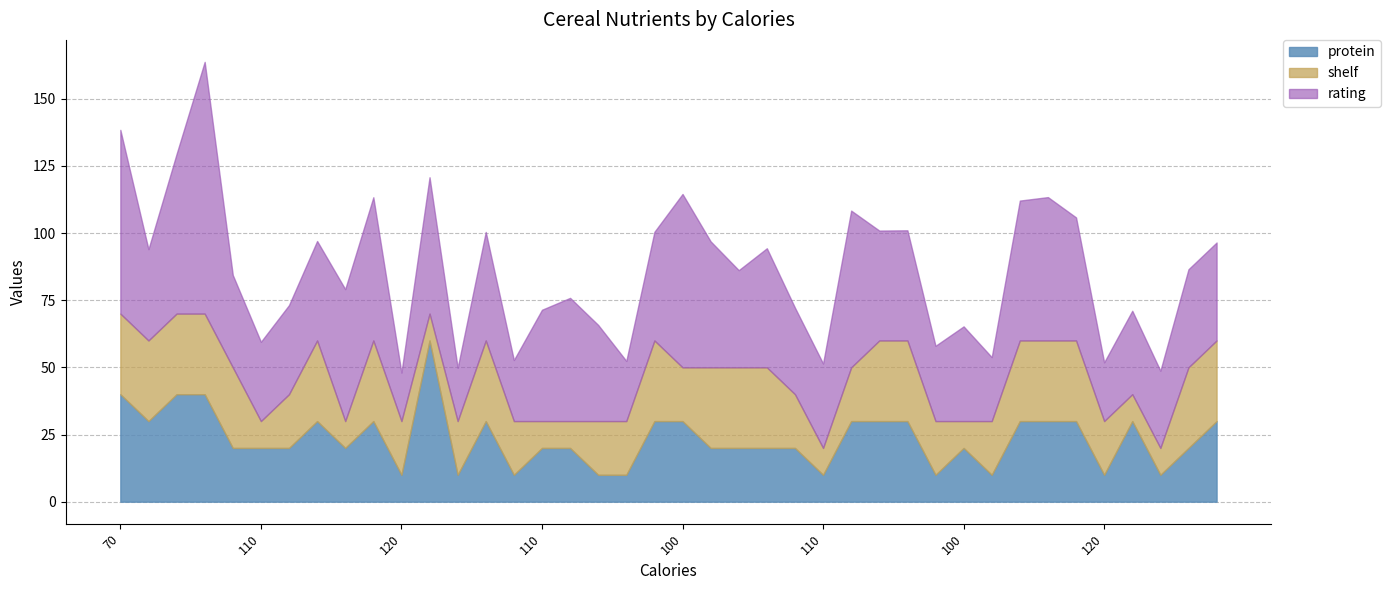

Reading right to left, list all the values displayed in this chart.

protein: 140=3.0	110=2.0	110=1.0	110=3.0	120=1.0	120=3.0	110=3.0	100=3.0	110=1.0	100=2.0	110=1.0	120=3.0	120=3.0	100=3.0	110=1.0	110=2.0	100=2.0	100=2.0	110=2.0	100=3.0	110=3.0	110=1.0	110=1.0	100=2.0	110=2.0	110=1.0	110=3.0	120=1.0	110=6.0	120=1.0	90=3.0	90=2.0	130=3.0	110=2.0	110=2.0	110=2.0	50=4.0	70=4.0	120=3.0	70=4.0
shelf: 140=3.0	110=3.0	110=1.0	110=1.0	120=2.0	120=3.0	110=3.0	100=3.0	110=2.0	100=1.0	110=2.0	120=3.0	120=3.0	100=2.0	110=1.0	110=2.0	100=3.0	100=3.0	110=3.0	100=2.0	110=3.0	110=2.0	110=2.0	100=1.0	110=1.0	110=2.0	110=3.0	120=2.0	110=1.0	120=2.0	90=3.0	90=1.0	130=3.0	110=2.0	110=1.0	110=3.0	50=3.0	70=3.0	120=3.0	70=3.0
rating: 140=36.5	110=36.5	110=28.7	110=31.1	120=21.9	120=45.8	110=53.4	100=52.1	110=23.8	100=35.3	110=28.0	120=41.0	120=40.9	100=58.3	110=31.4	110=32.2	100=44.3	100=36.2	110=46.9	100=64.5	110=40.4	110=22.4	110=35.8	100=45.9	110=41.4	110=22.7	110=40.4	120=19.8	110=50.8	120=18.0	90=53.3	90=49.1	130=37.0	110=33.2	110=29.5	110=34.4	50=93.7	70=59.4	120=34.0	70=68.4